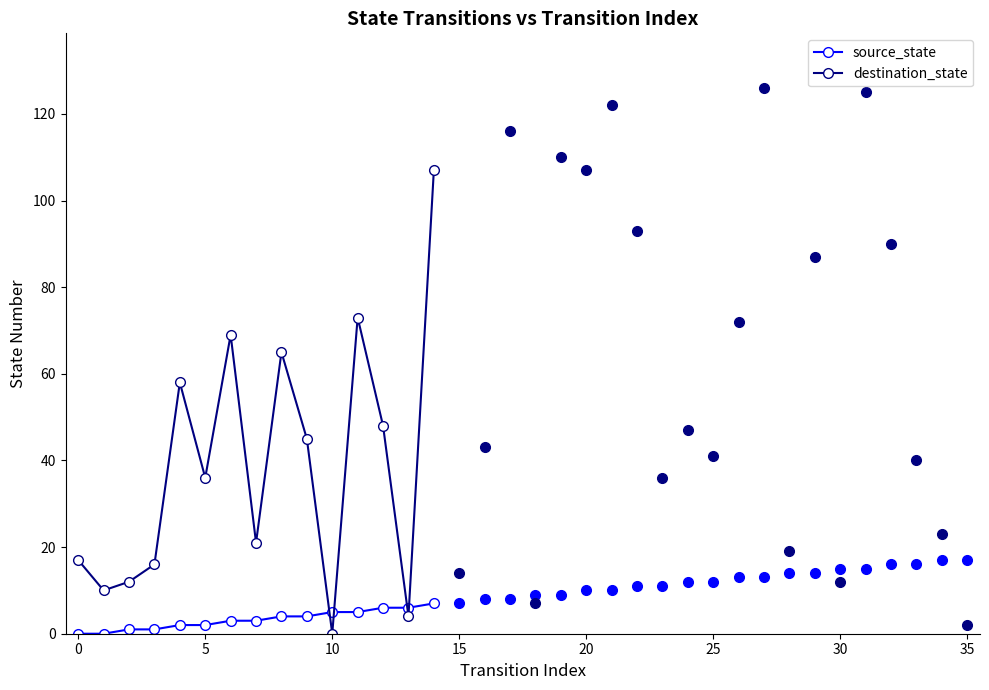

Rank the series by their average value, from lowest to highest.

source_state, destination_state